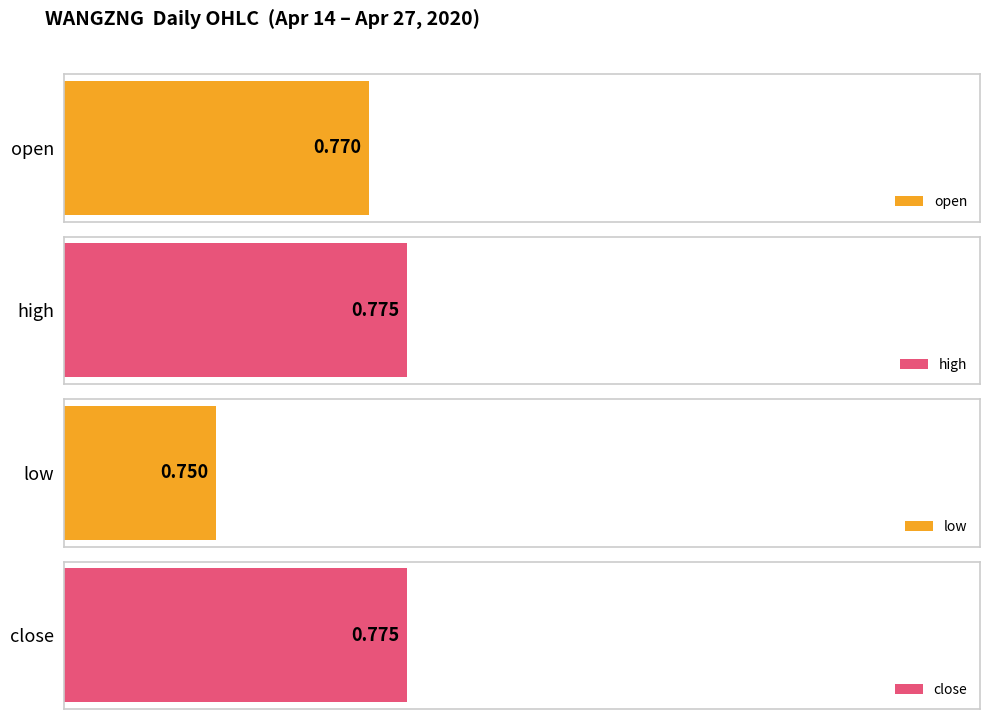

The open series shows 0.8 at 2020-04-15. True or false?

True